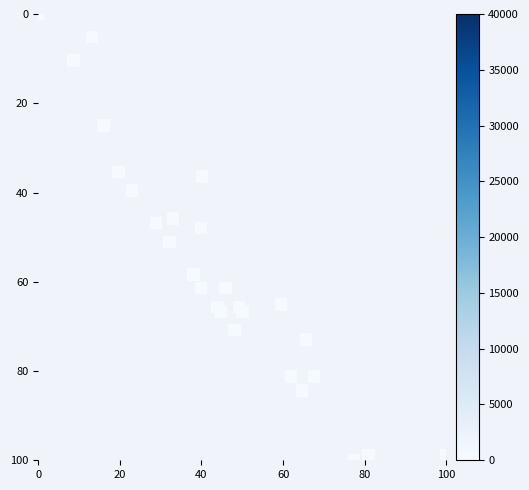

What Y value in the scatter plot is closest to 50?

51.0